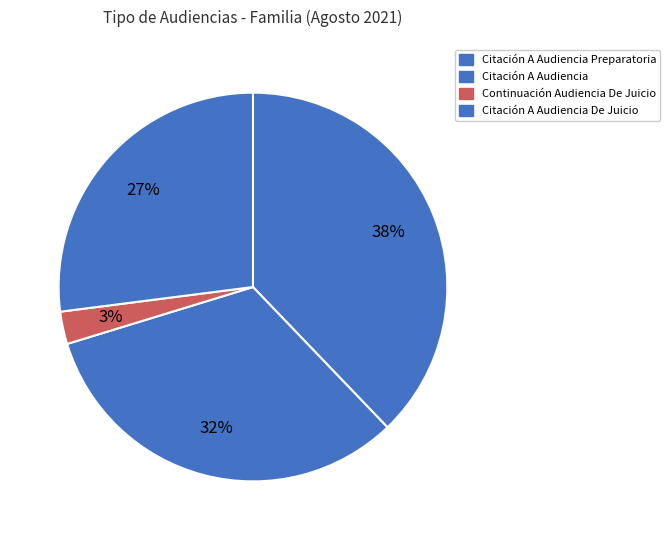

What is the largest slice in the pie chart?

Citación A Audiencia Preparatoria